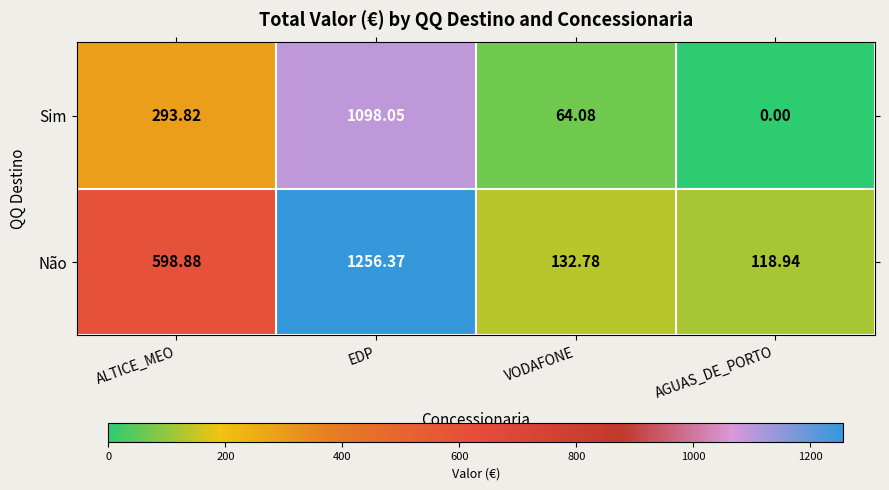

Where is Sim nearest to the value 549?

ALTICE_MEO